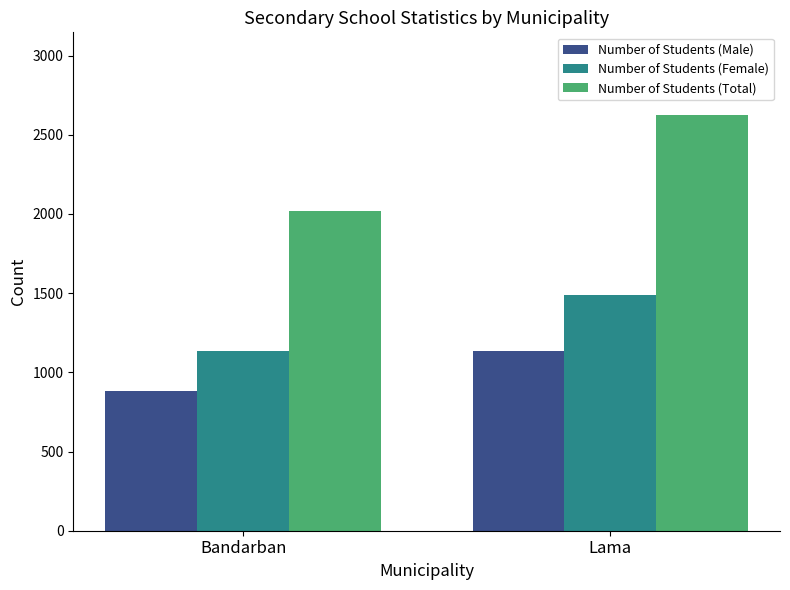

What are all the series names shown in the legend?

Number of Students (Male), Number of Students (Female), Number of Students (Total)